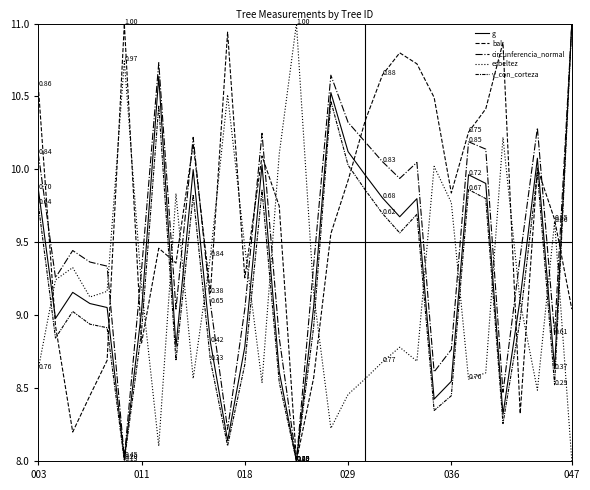

How many lines are shown in the chart?

5